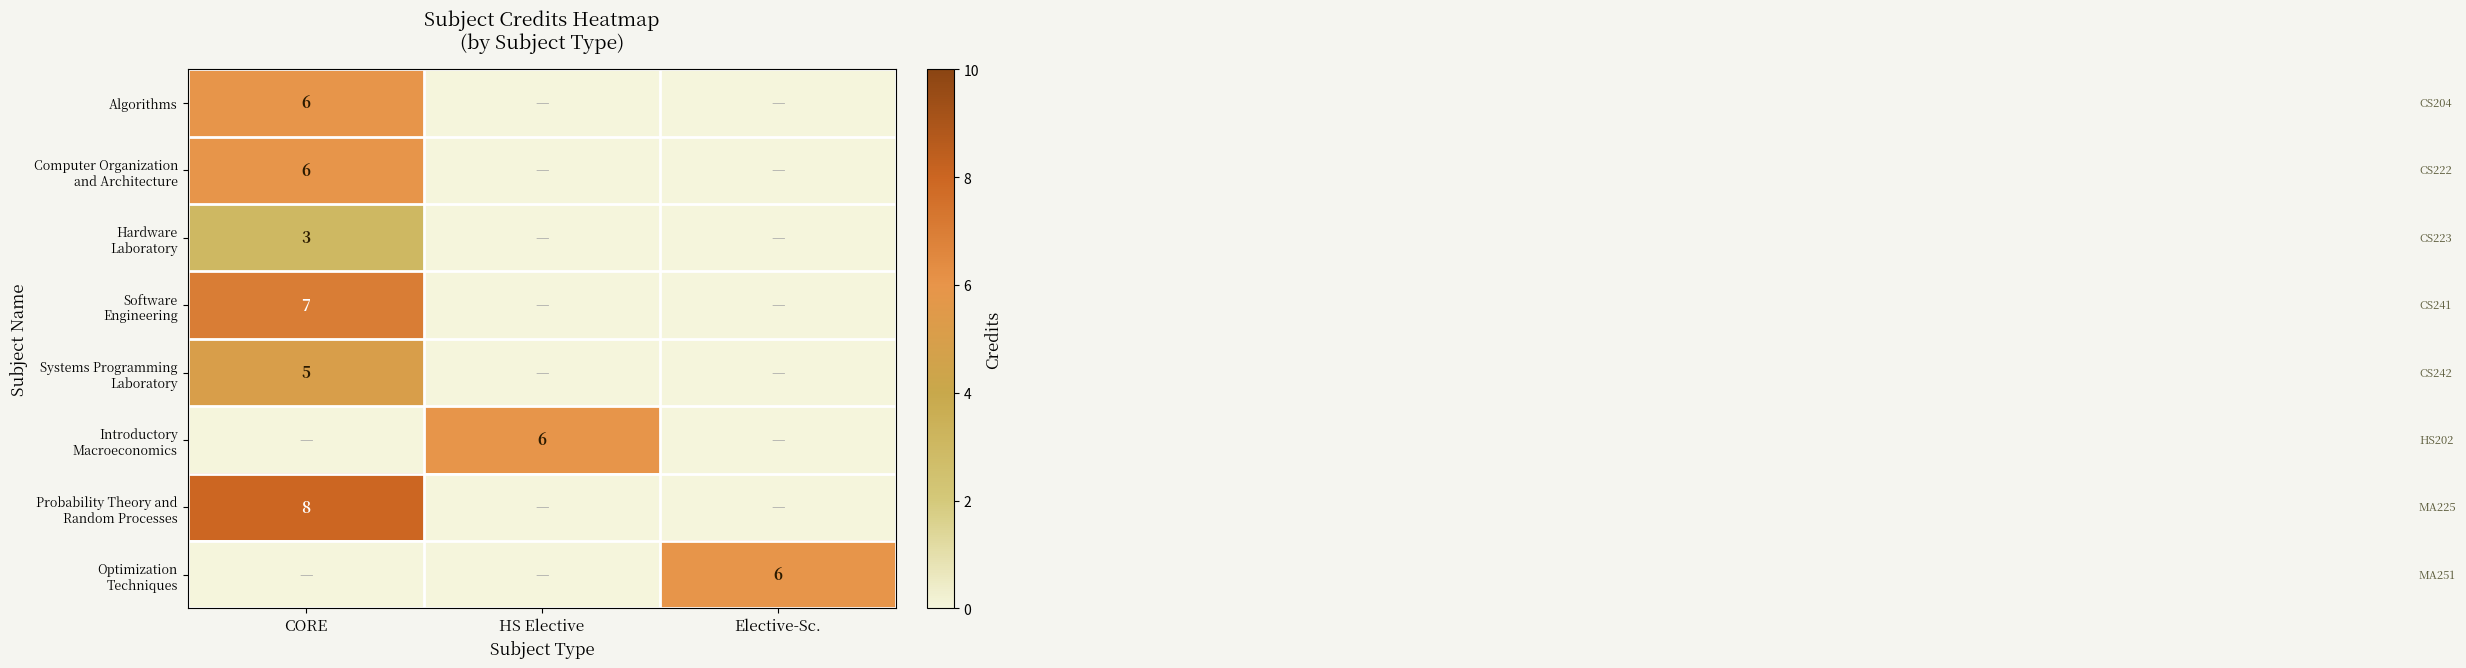

At which category does the chart reach its peak across all series?

CORE